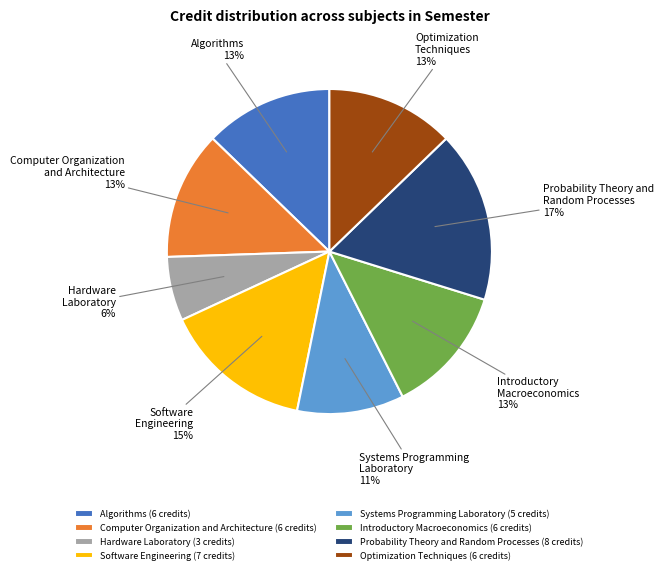

Is the sum of Systems Programming Laboratory and Optimization Techniques greater than half?

No